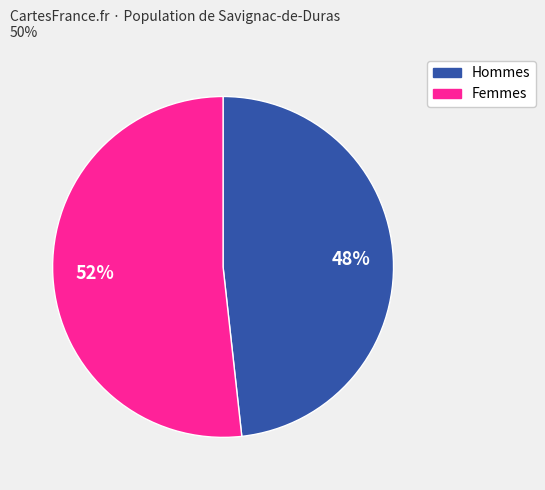

To the nearest percent, what is the difference between the largest and smallest slice percentages?

4%